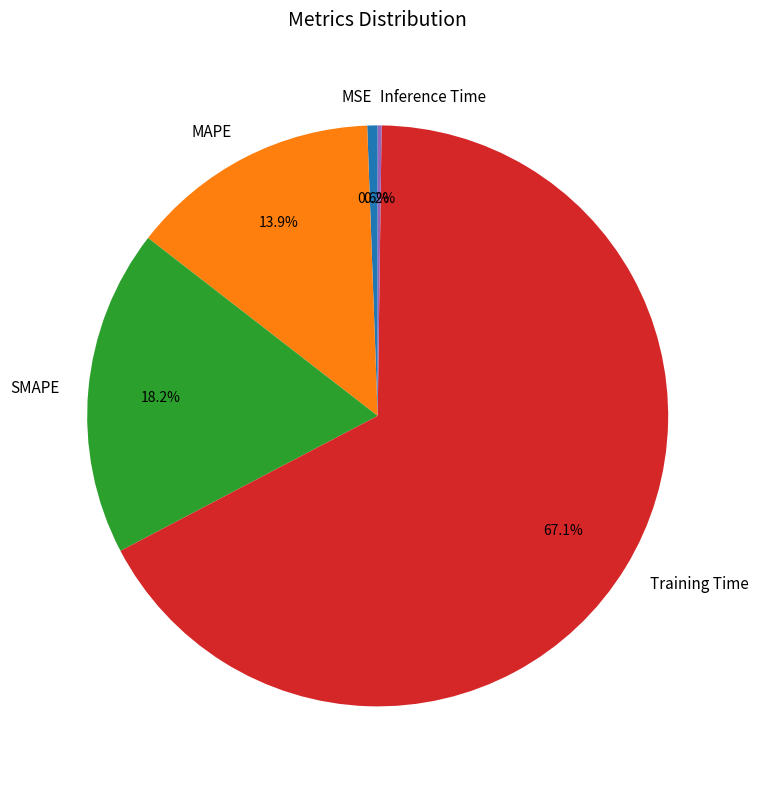

Which has a higher value, MSE or Training Time?

Training Time